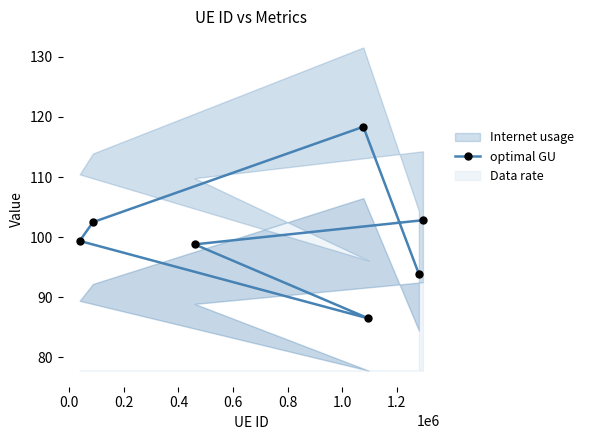

What is the minimum value for optimal GU?

86.5